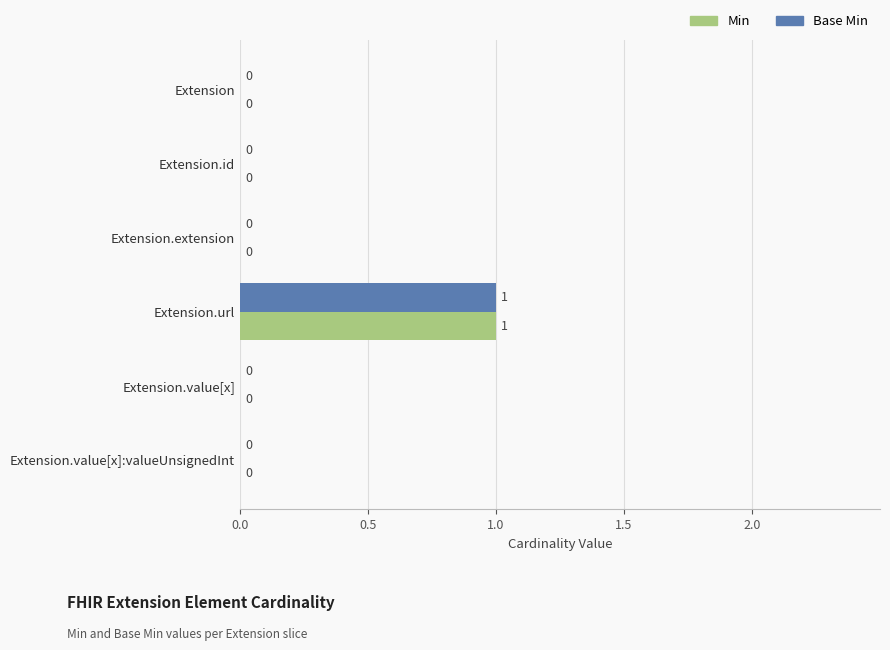

The value of Base Min at Extension is -1. True or false?

False